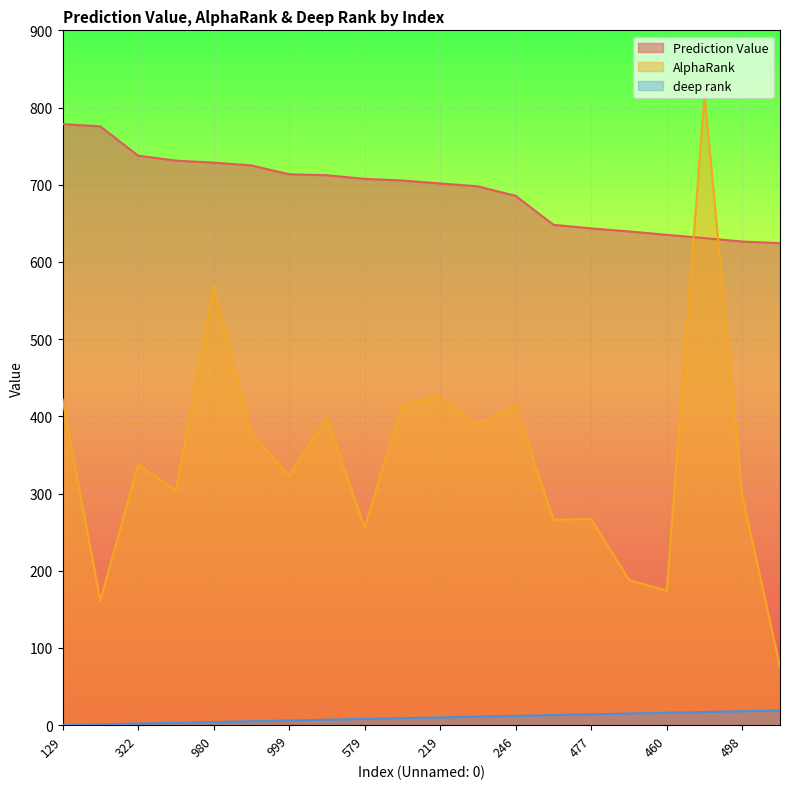

Which has a higher value, 579 or 246?

579